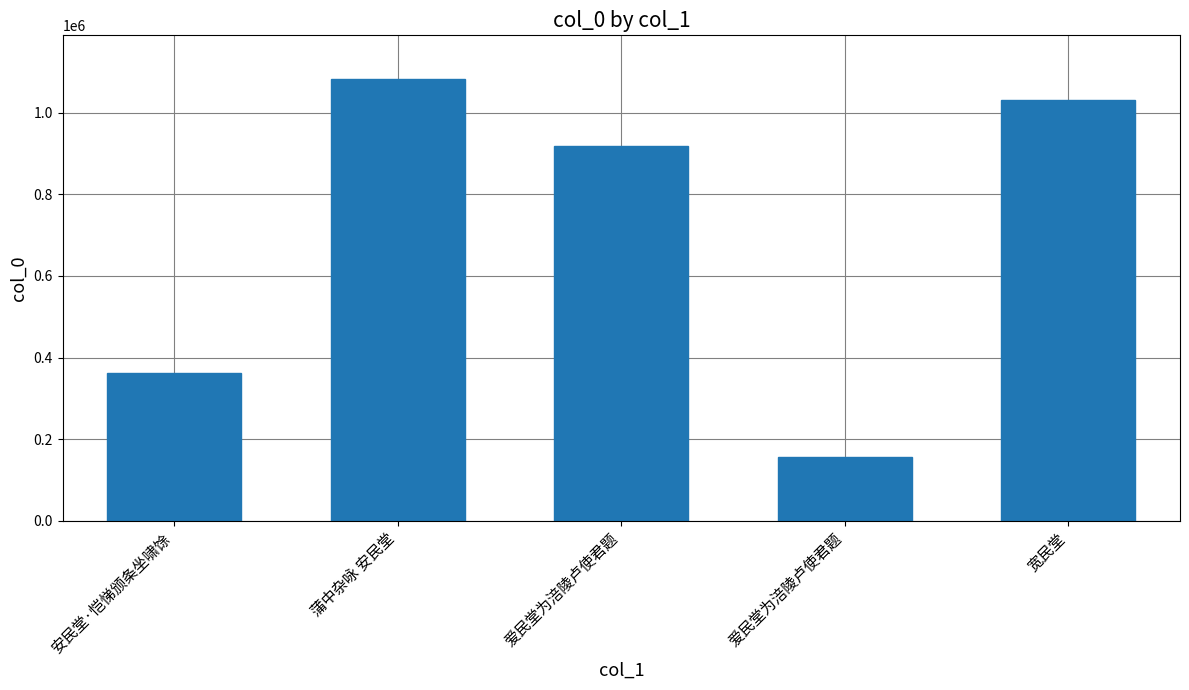

What is the smallest value displayed?

156373